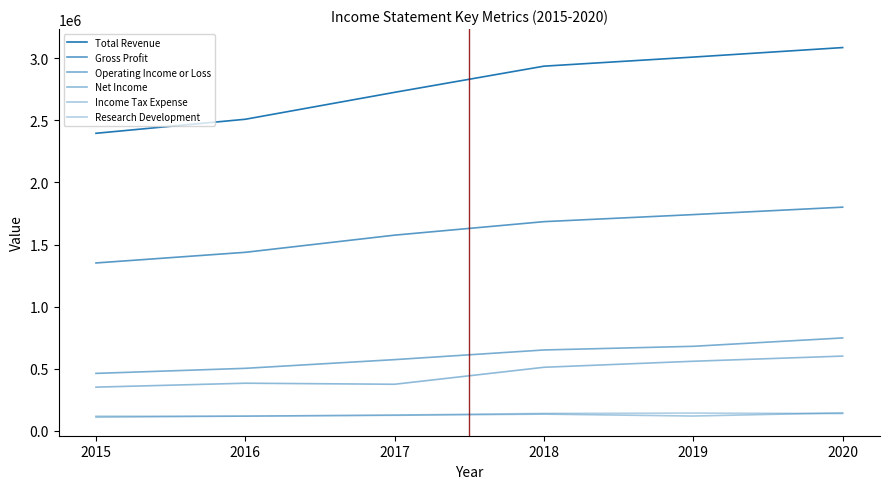

Rank the series at 2015 from lowest to highest value.

Income Tax Expense, Research Development, Net Income, Operating Income or Loss, Gross Profit, Total Revenue